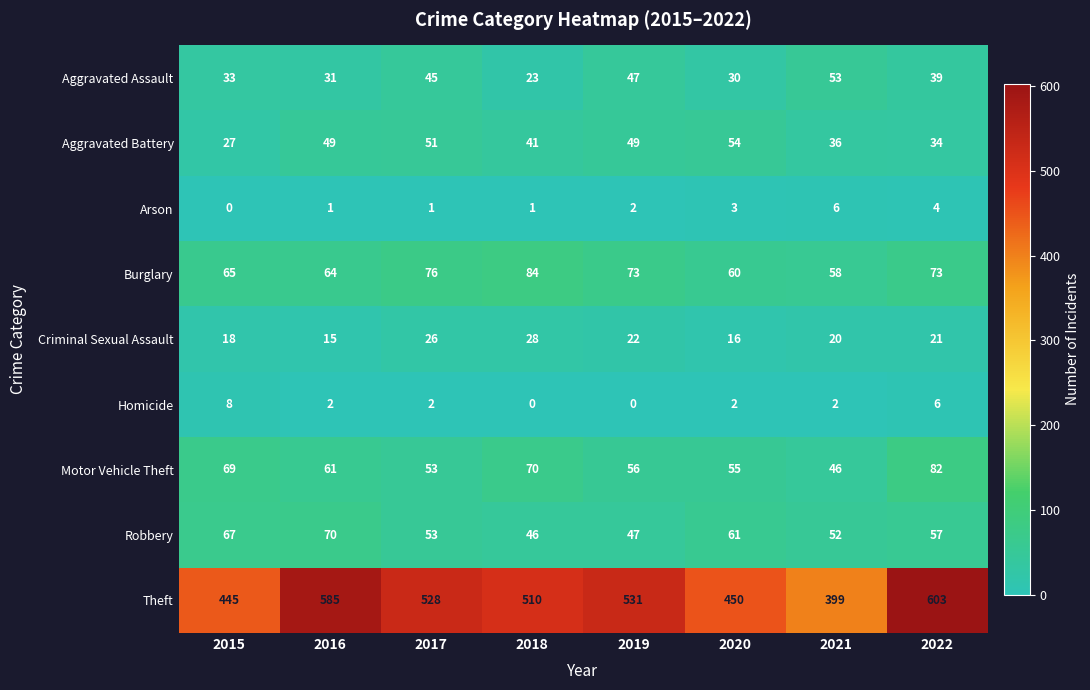

What is the total value across all series at 2020?

731